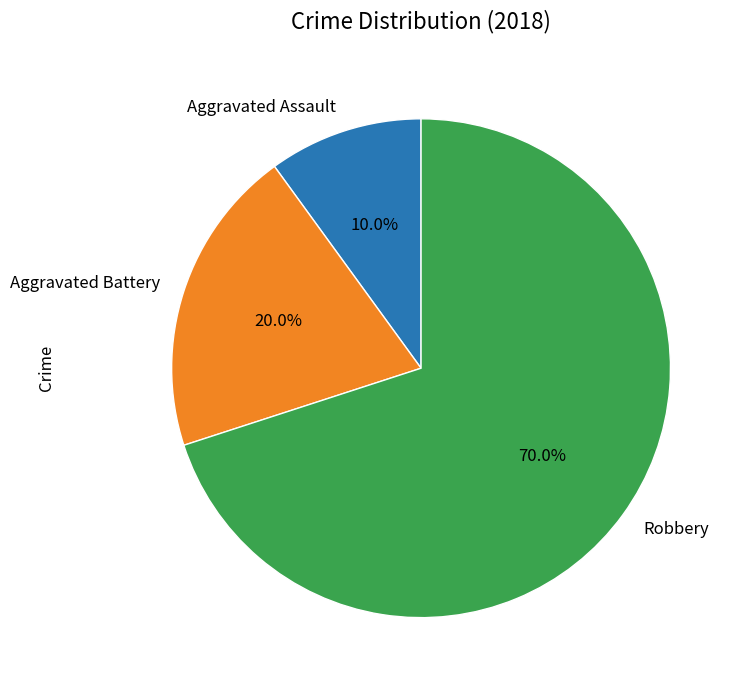

Does any single category account for the majority?

Yes